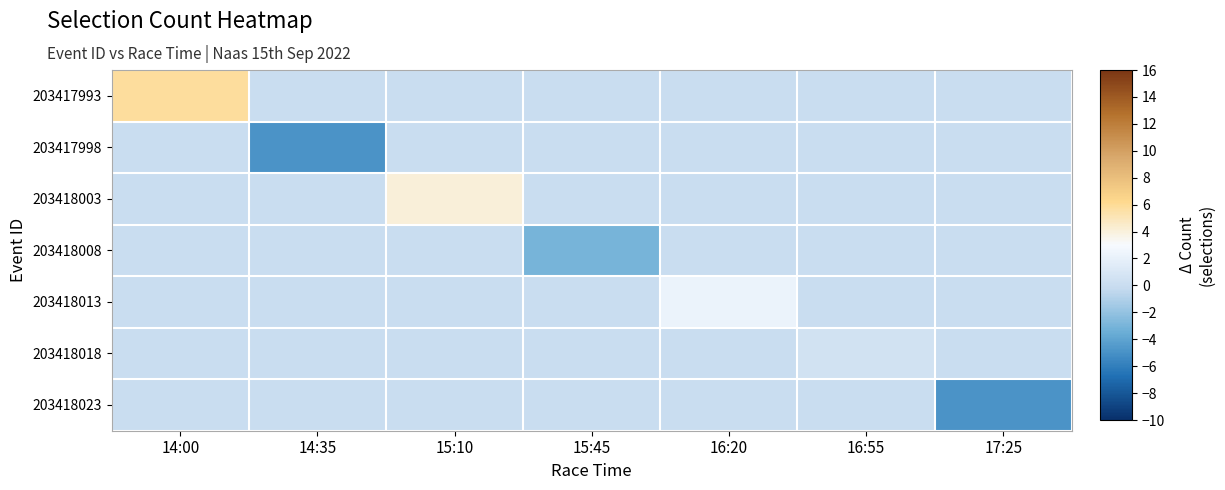

Reading left to right, transcribe all the data shown in this chart.

203417993: 14:00=5.8	14:35=0.0	15:10=0.0	15:45=0.0	16:20=0.0	16:55=0.0	17:25=0.0
203417998: 14:00=0.0	14:35=-4.8	15:10=0.0	15:45=0.0	16:20=0.0	16:55=0.0	17:25=0.0
203418003: 14:00=0.0	14:35=0.0	15:10=4.1	15:45=0.0	16:20=0.0	16:55=0.0	17:25=0.0
203418008: 14:00=0.0	14:35=0.0	15:10=0.0	15:45=-3.0	16:20=0.0	16:55=0.0	17:25=0.0
203418013: 14:00=0.0	14:35=0.0	15:10=0.0	15:45=0.0	16:20=2.3	16:55=0.0	17:25=0.0
203418018: 14:00=0.0	14:35=0.0	15:10=0.0	15:45=0.0	16:20=0.0	16:55=0.5	17:25=0.0
203418023: 14:00=0.0	14:35=0.0	15:10=0.0	15:45=0.0	16:20=0.0	16:55=0.0	17:25=-4.8